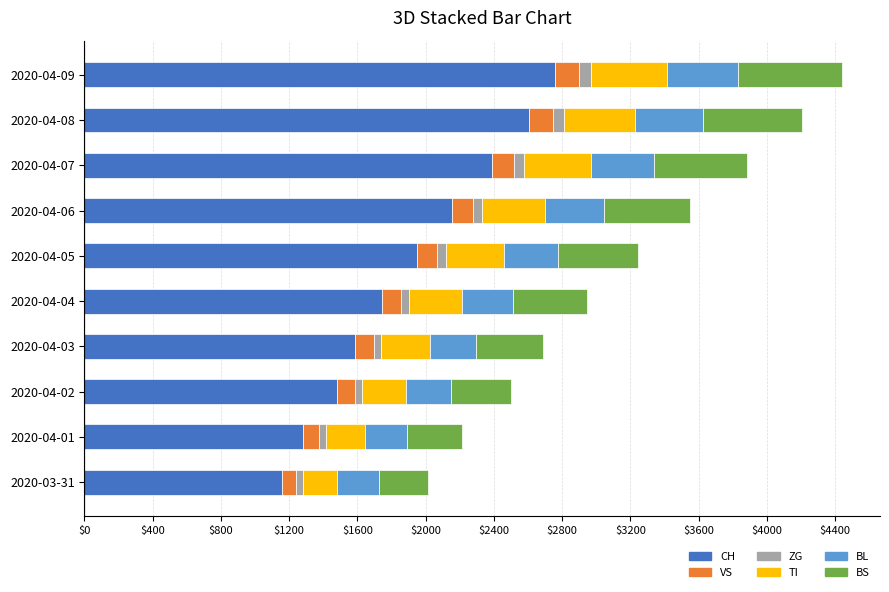

What are all the series names shown in the legend?

CH, VS, ZG, TI, BL, BS